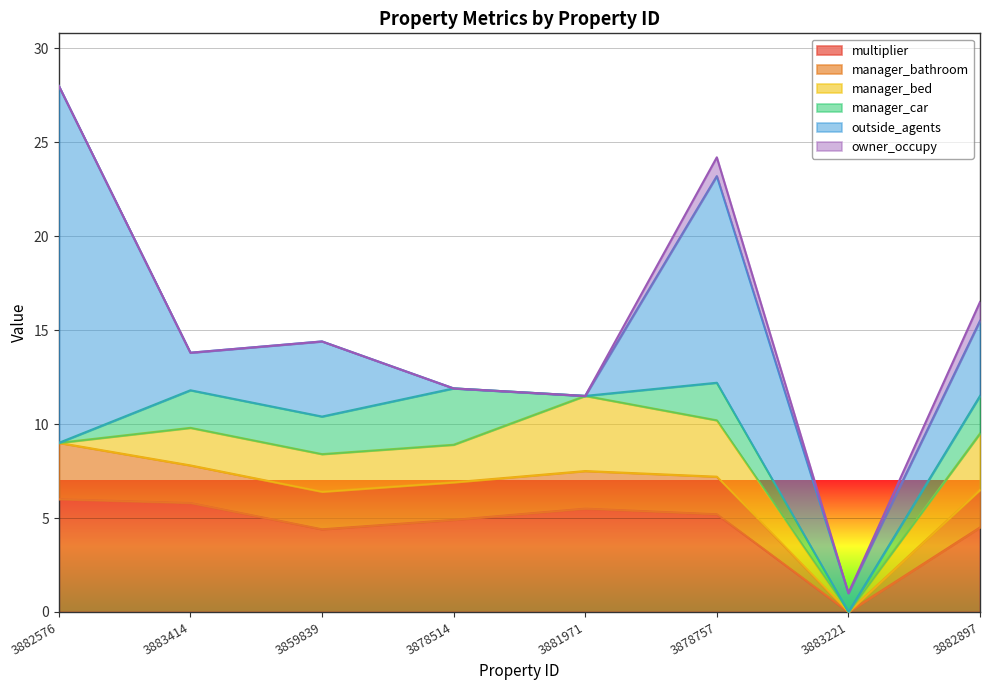

True or false: owner_occupy and manager_bathroom intersect in this chart.

False